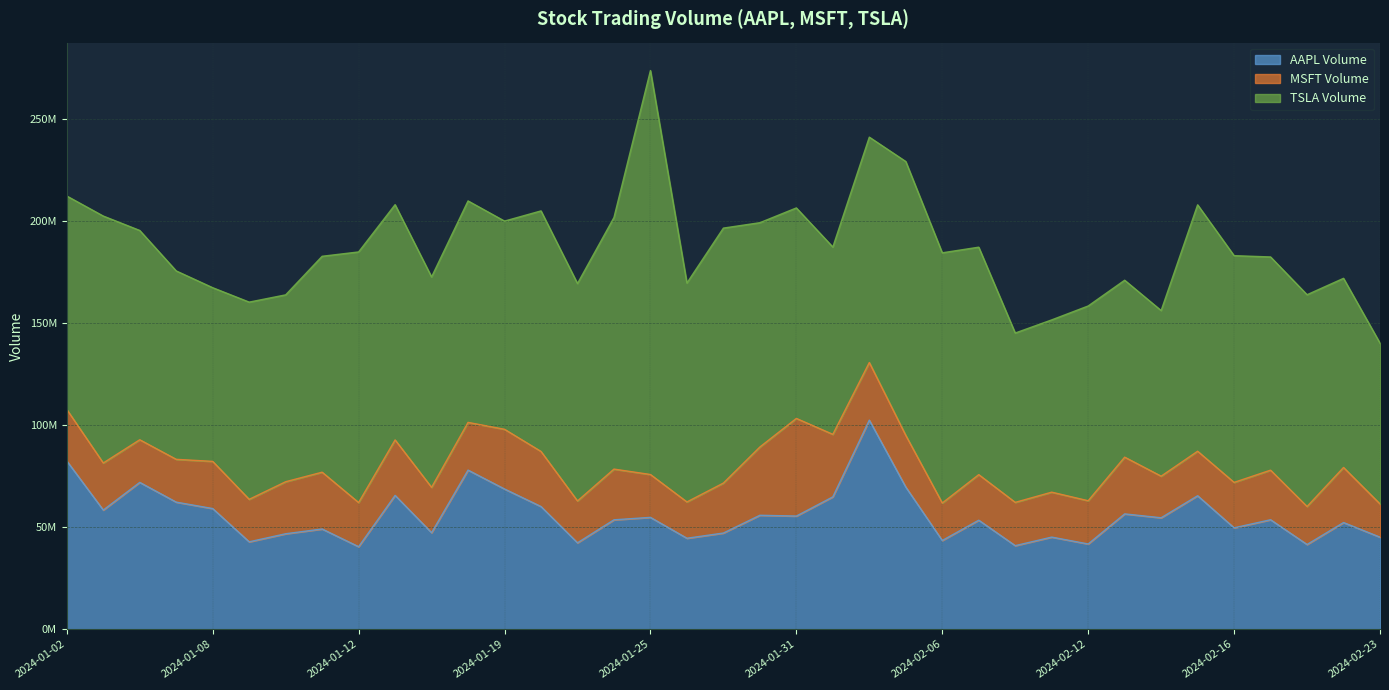

Which category has the highest value in the MSFT Volume series?

2024-01-31